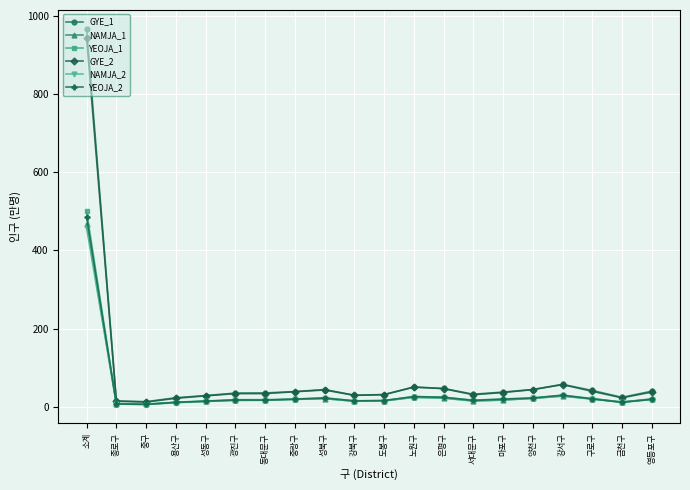

The value of GYE_2 at 성동구 is 28.0. True or false?

True